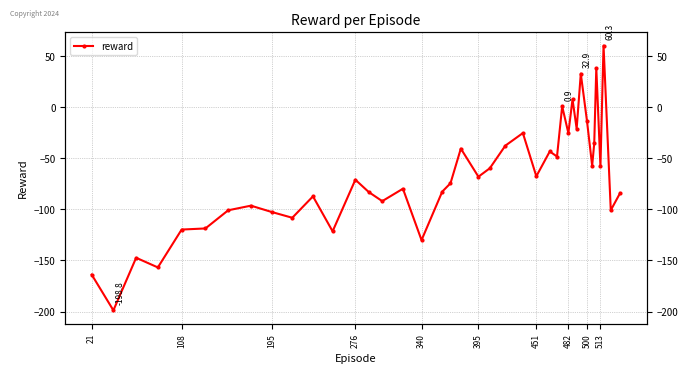

How many values are above zero?

5